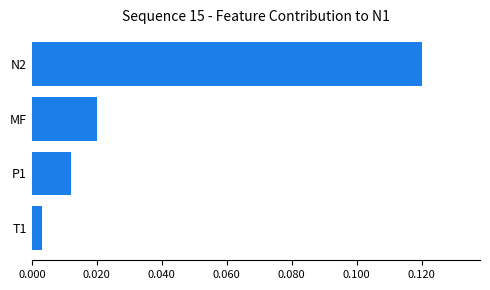

Where is the data nearest to the value 0?

T1